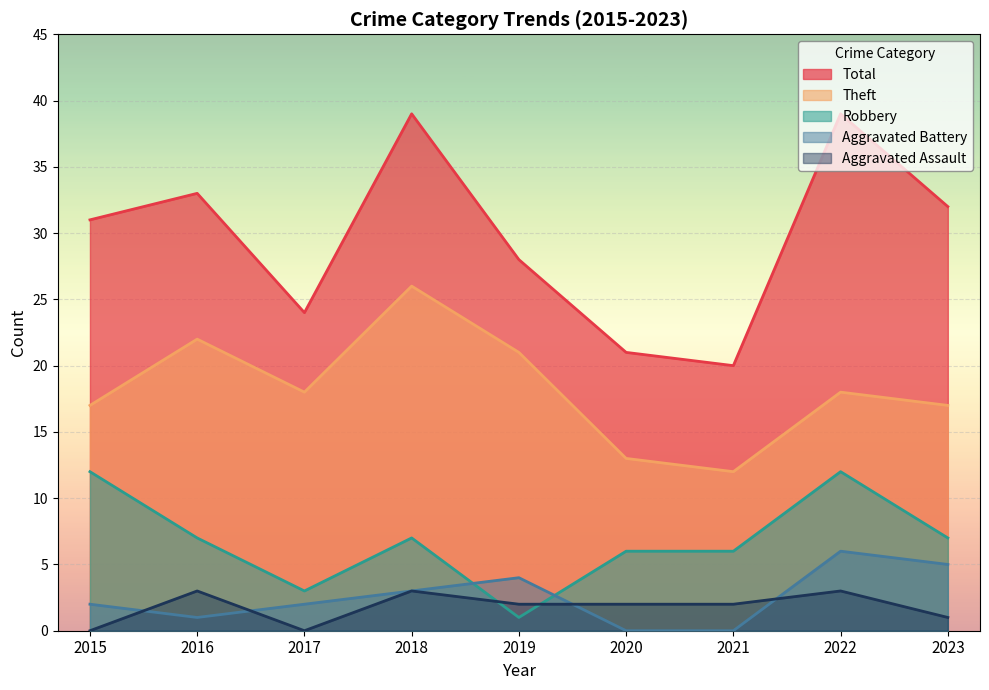

List the labels in order of Aggravated Assault value, largest first.

2016, 2018, 2022, 2019, 2020, 2021, 2023, 2015, 2017